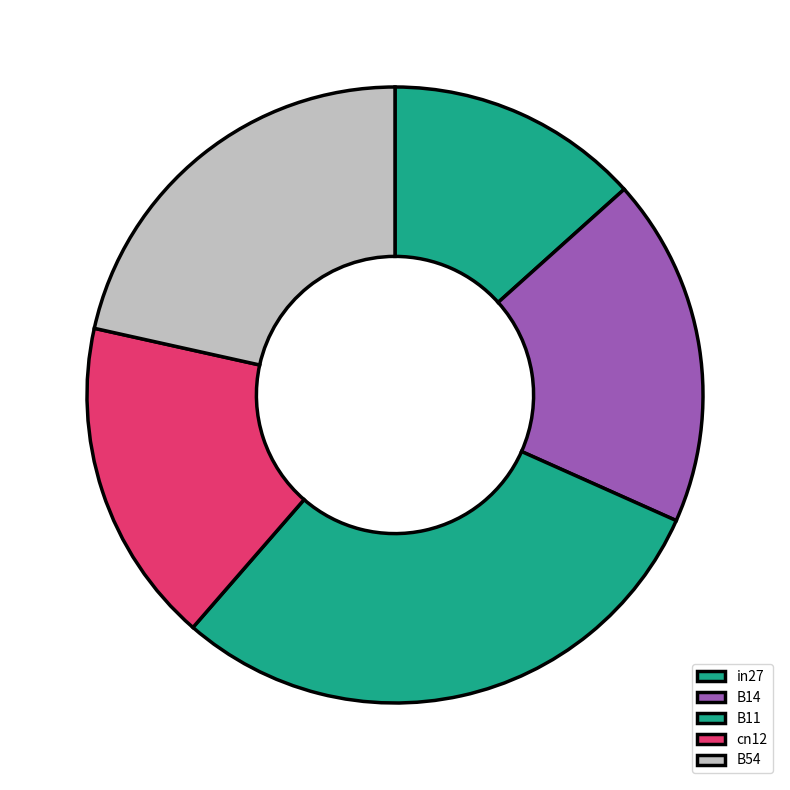

To the nearest percent, what is the difference between the largest and smallest slice percentages?

16%